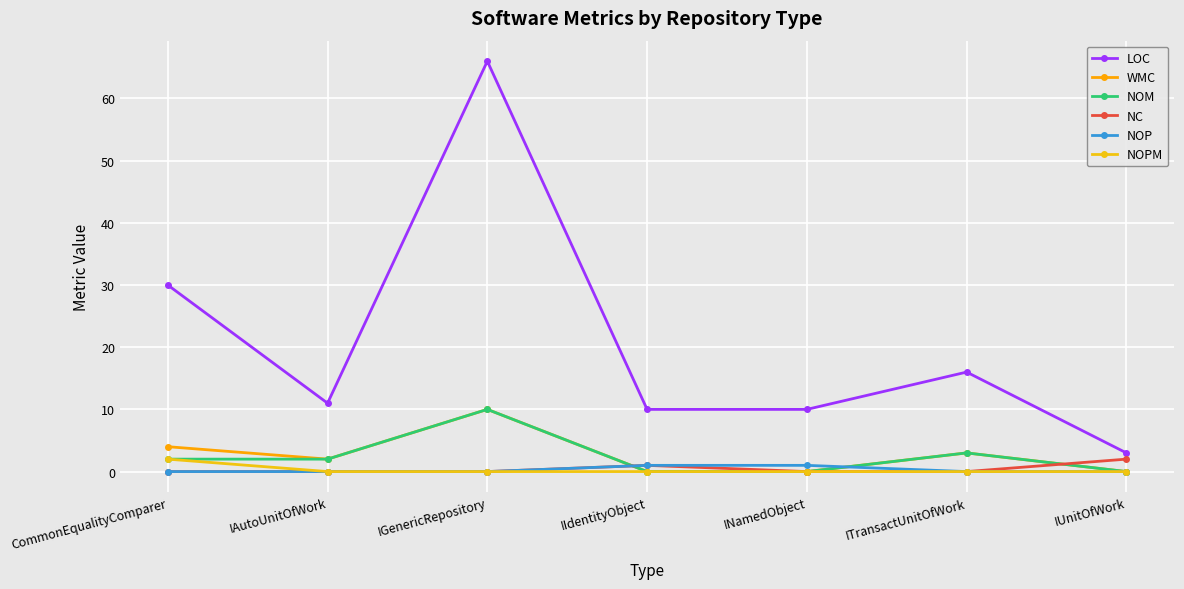

What is the total value across all series at IUnitOfWork?

5